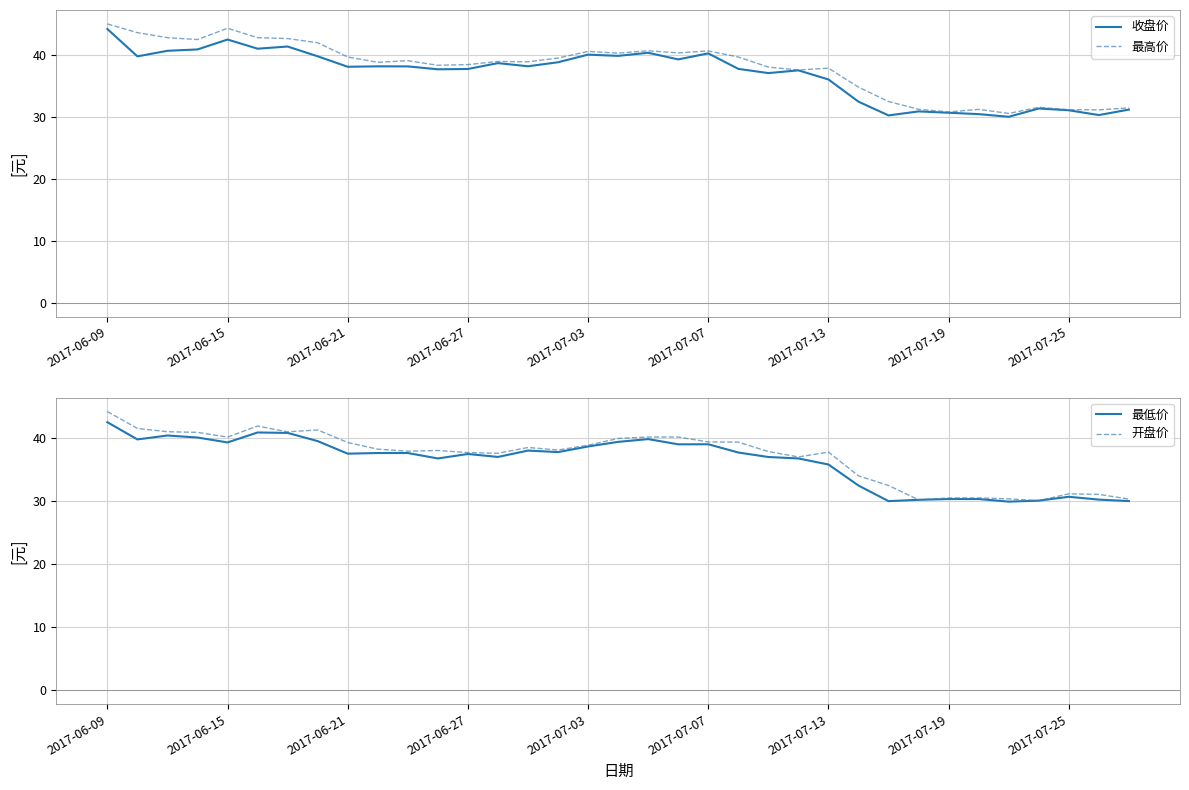

What is the highest value of the 最高价 series?

45.0